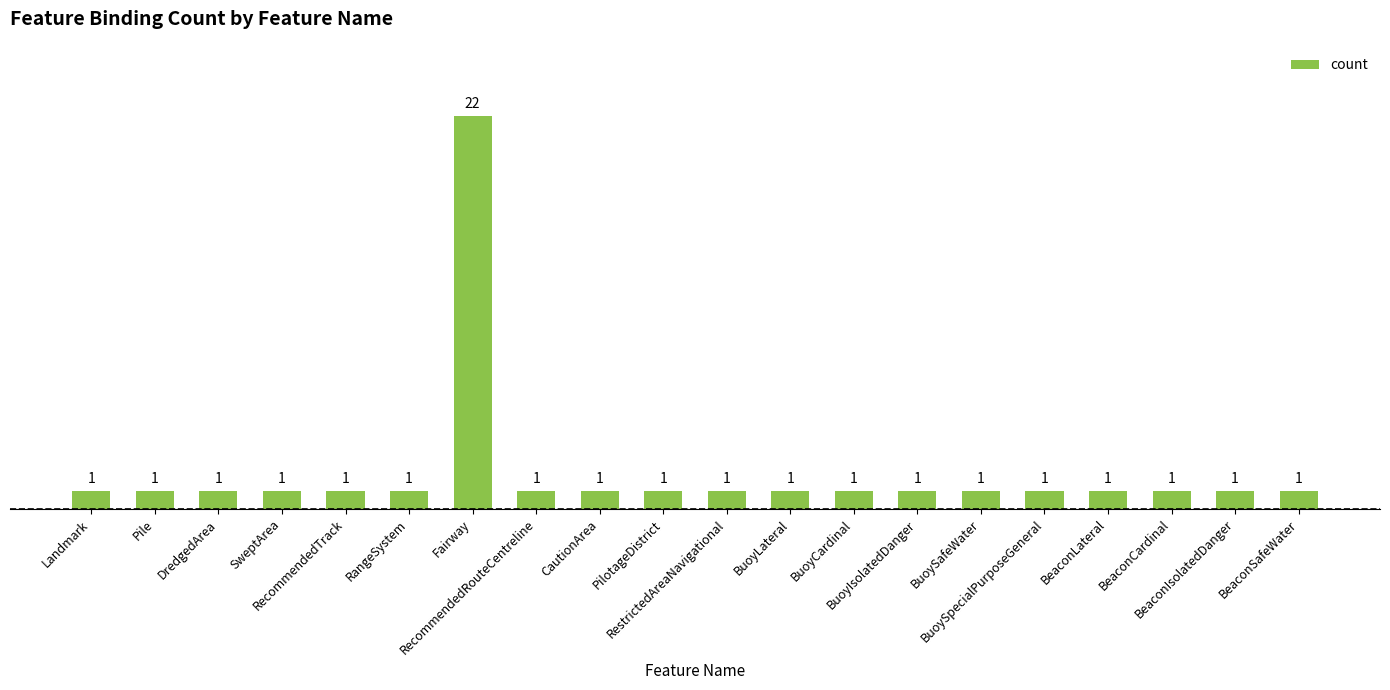

Is it true that the value at DredgedArea is 1?

True